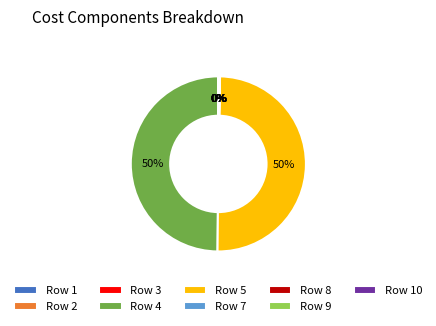

True or false: Row 5 accounts for 38% of the total.

False